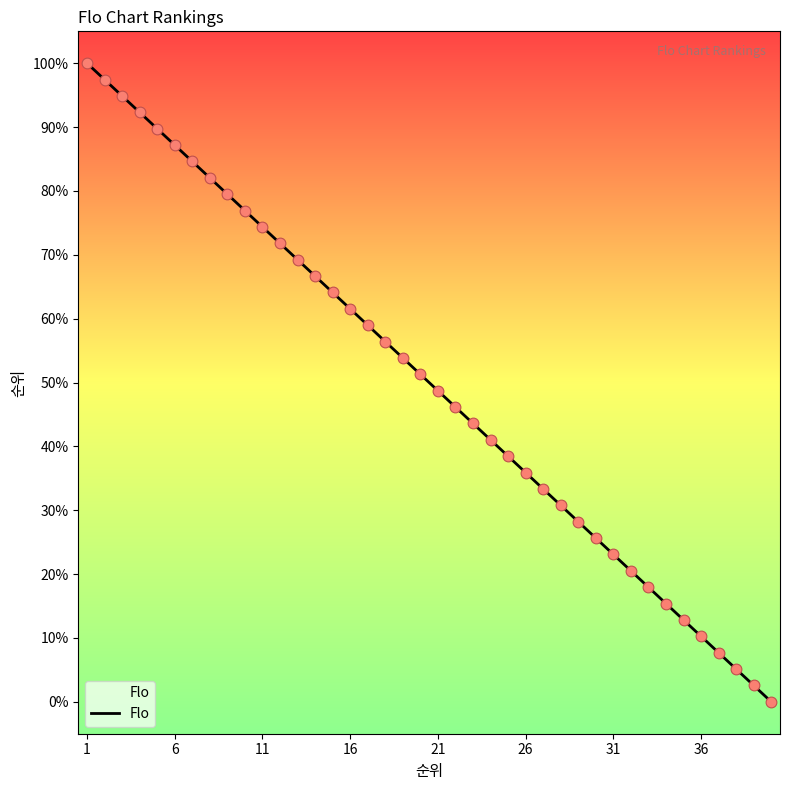

What is the difference between the maximum and minimum values?

100.0